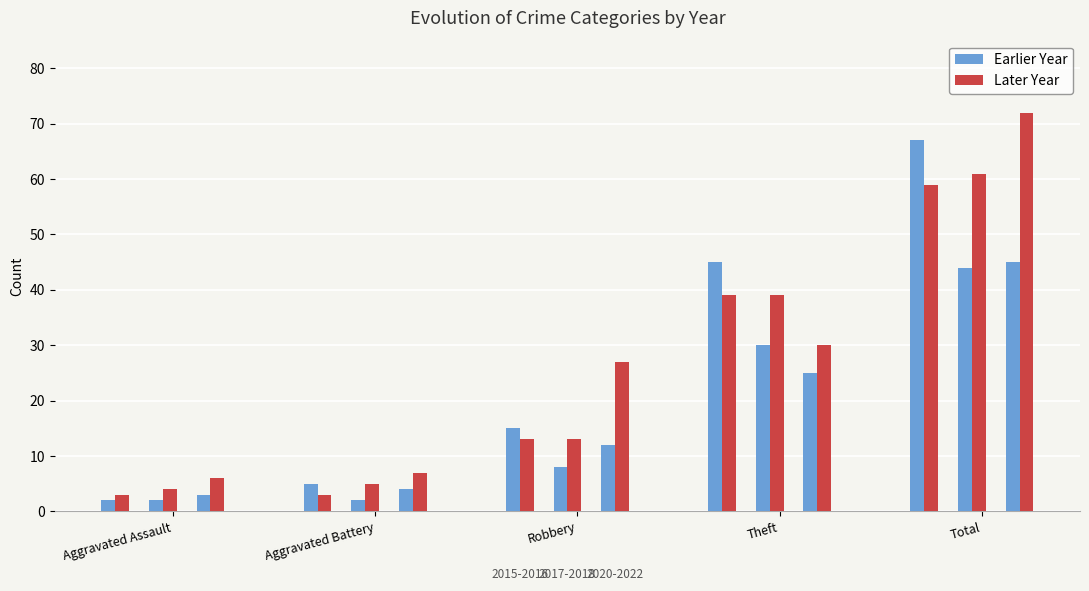

What is the label of the 3rd bar from the left?

Robbery